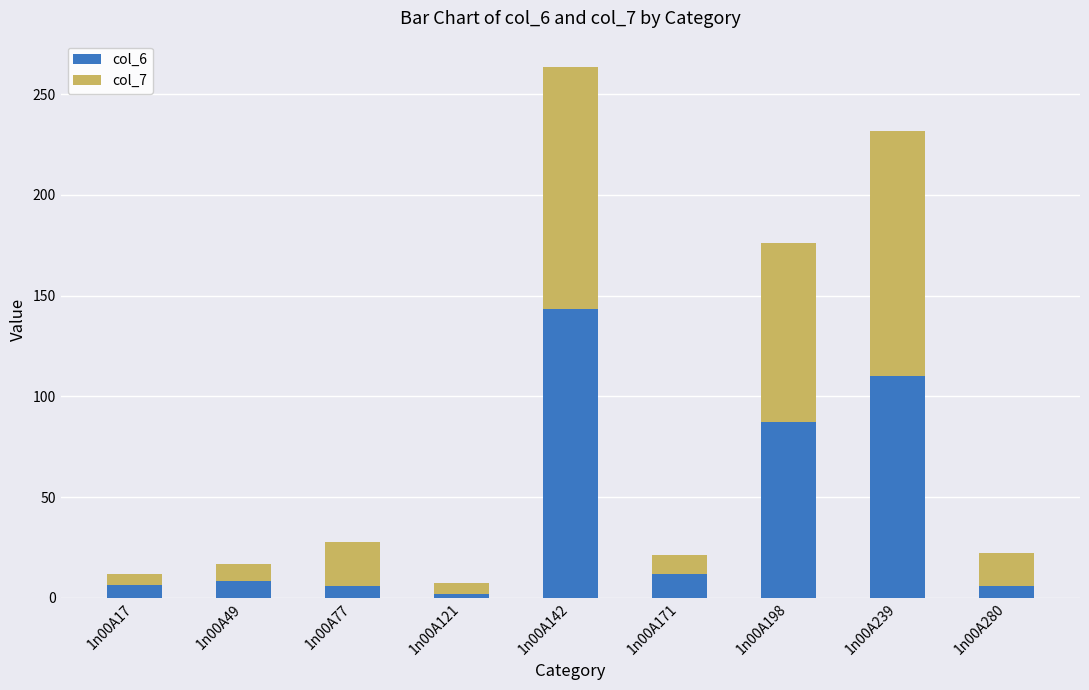

What is the difference between the col_6 values at 1n00A280 and 1n00A198?

81.5